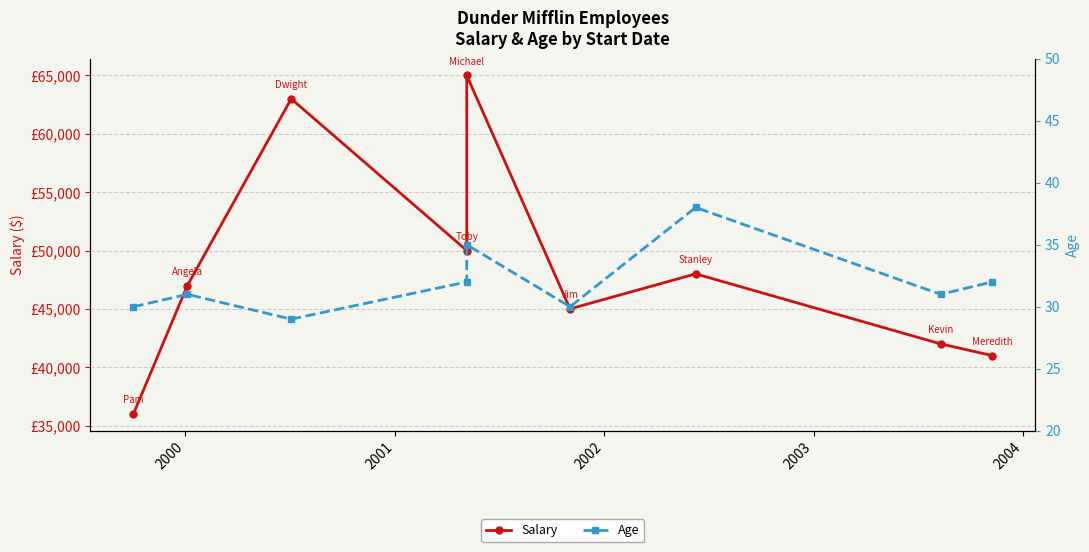

How many values in the Salary series are below 47000?

4